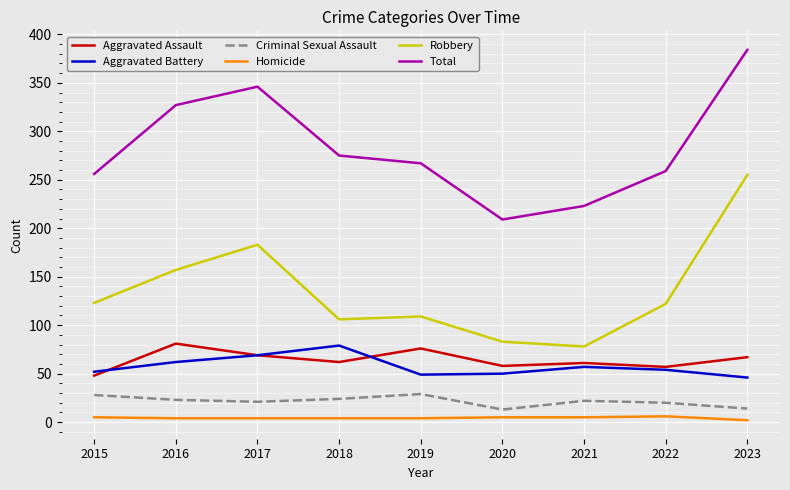

What is the greatest value displayed?

384